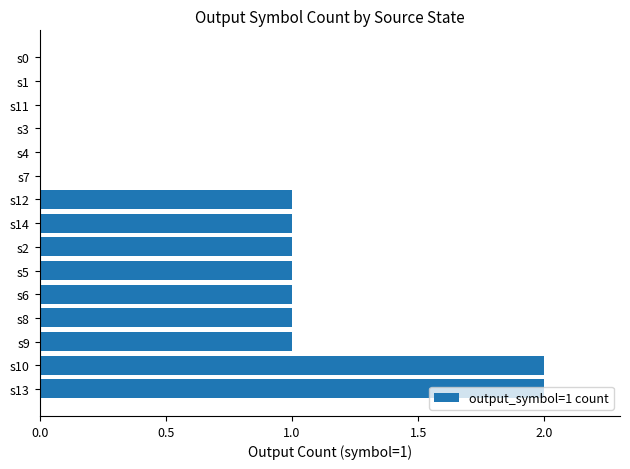

Does the chart contain stacked bars?

No